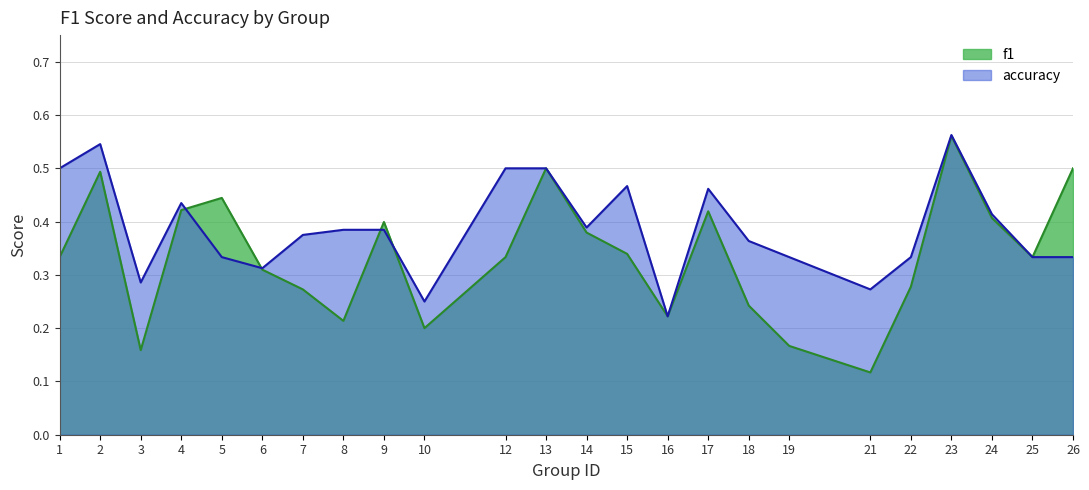

At which label does accuracy reach its minimum?

16